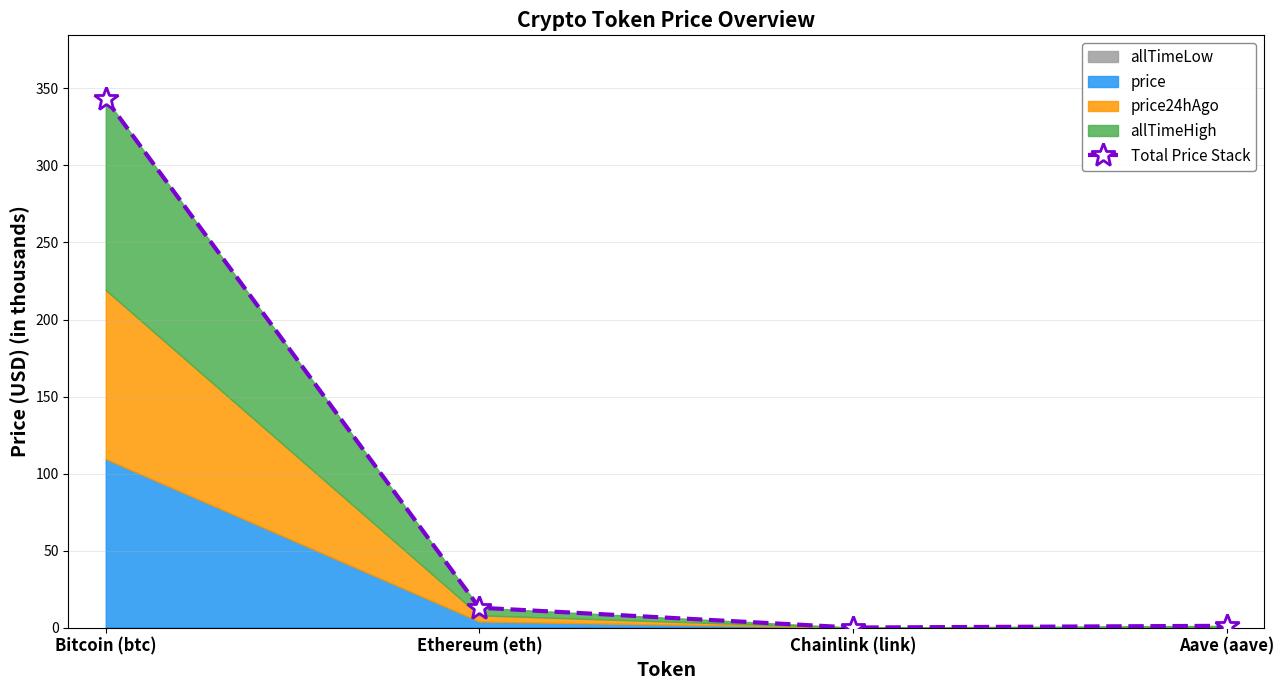

Does the chart display data point markers on the line(s)?

Yes